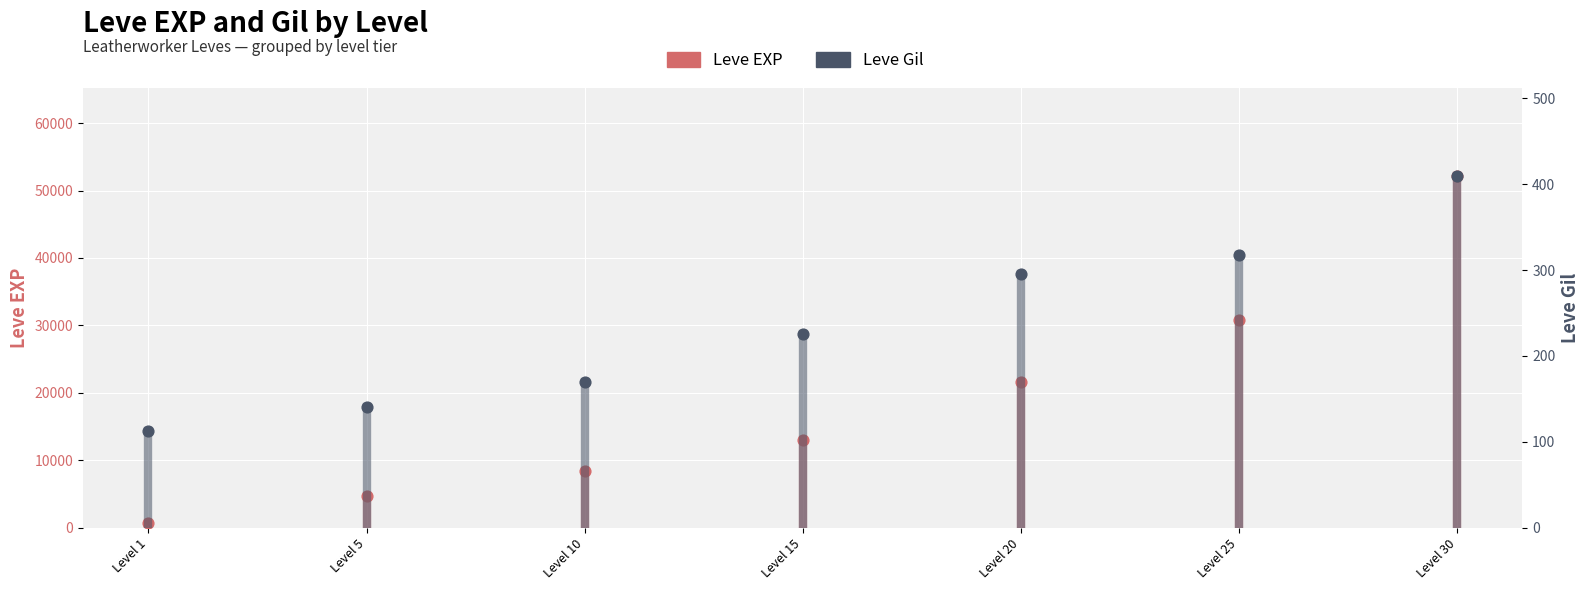

At which category is the sum across all series the highest?

Level 30